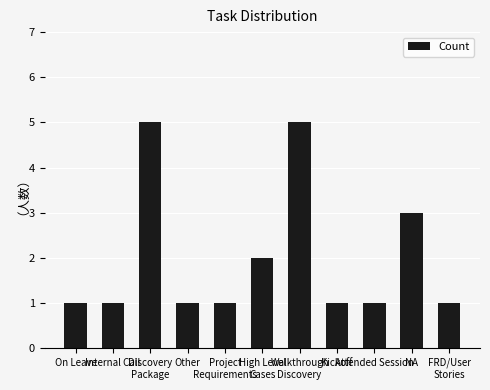

What is the greatest value displayed?

5